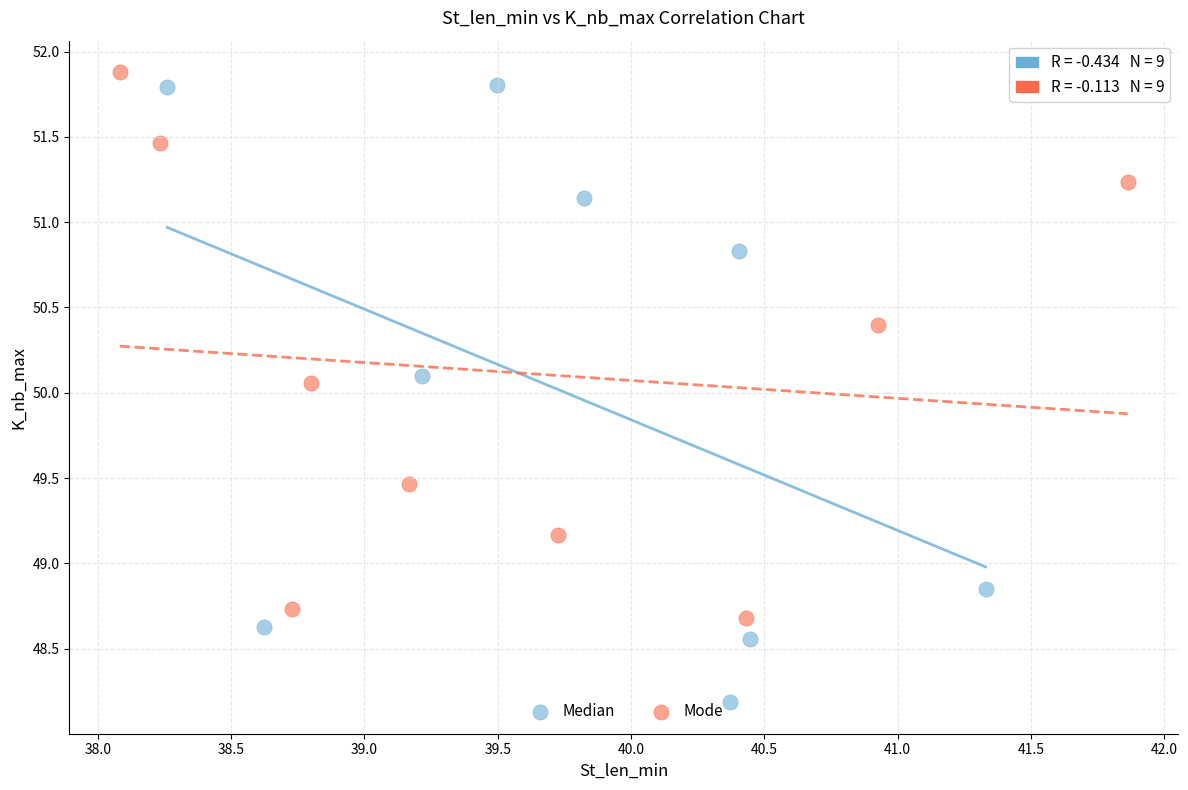

What are all the series names shown in the legend?

Median, Mode